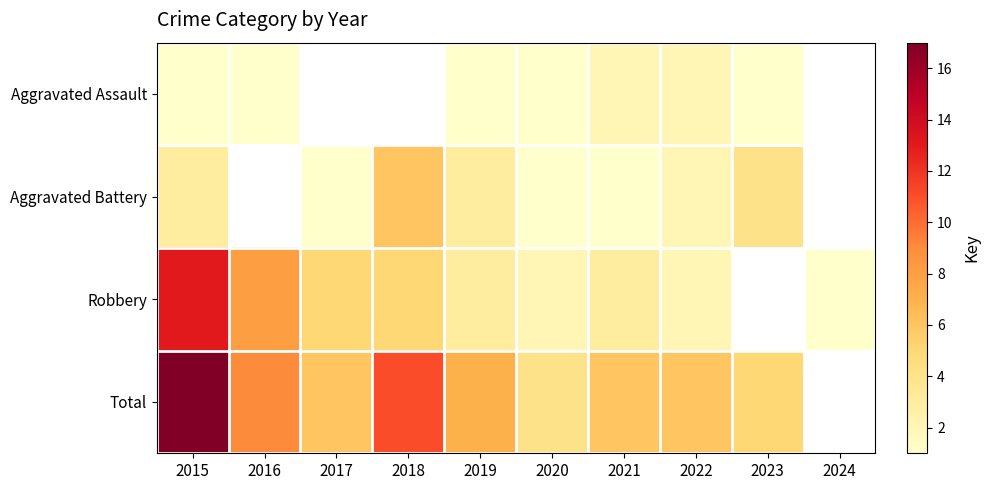

How many values in Aggravated Battery are above zero?

8